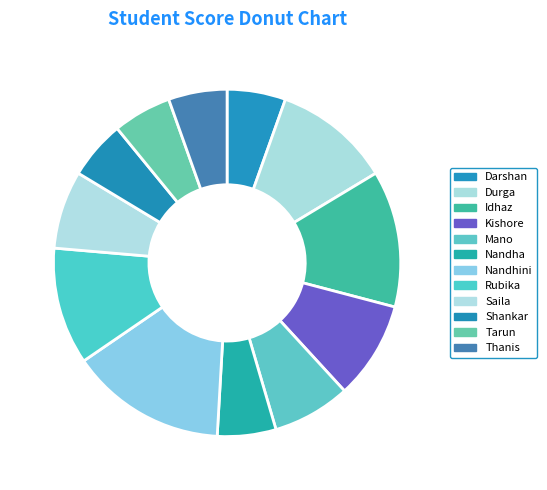

Does any single category account for the majority?

No